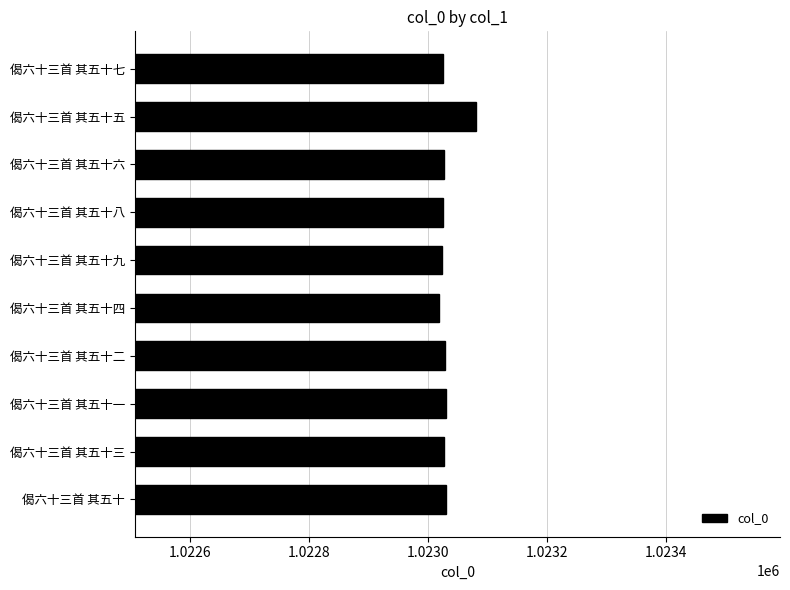

Approximately how many times larger is the value at 偈六十三首 其五十三 compared to 偈六十三首 其五十五?

1.0